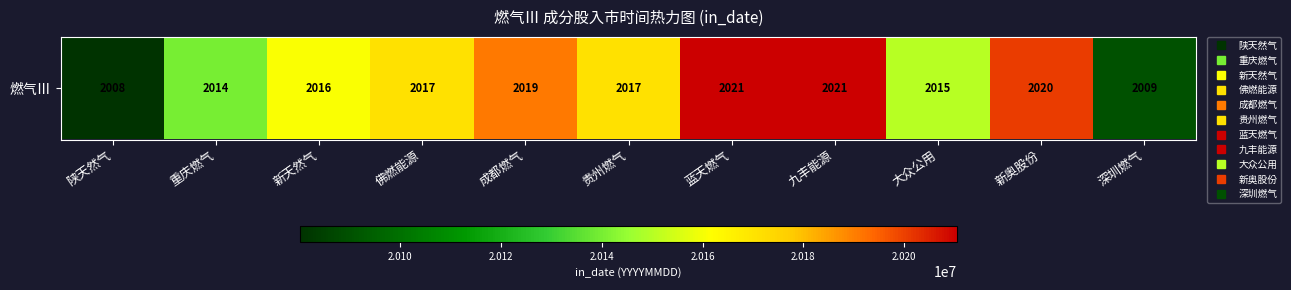

Which category has the highest value across all series?

九丰能源